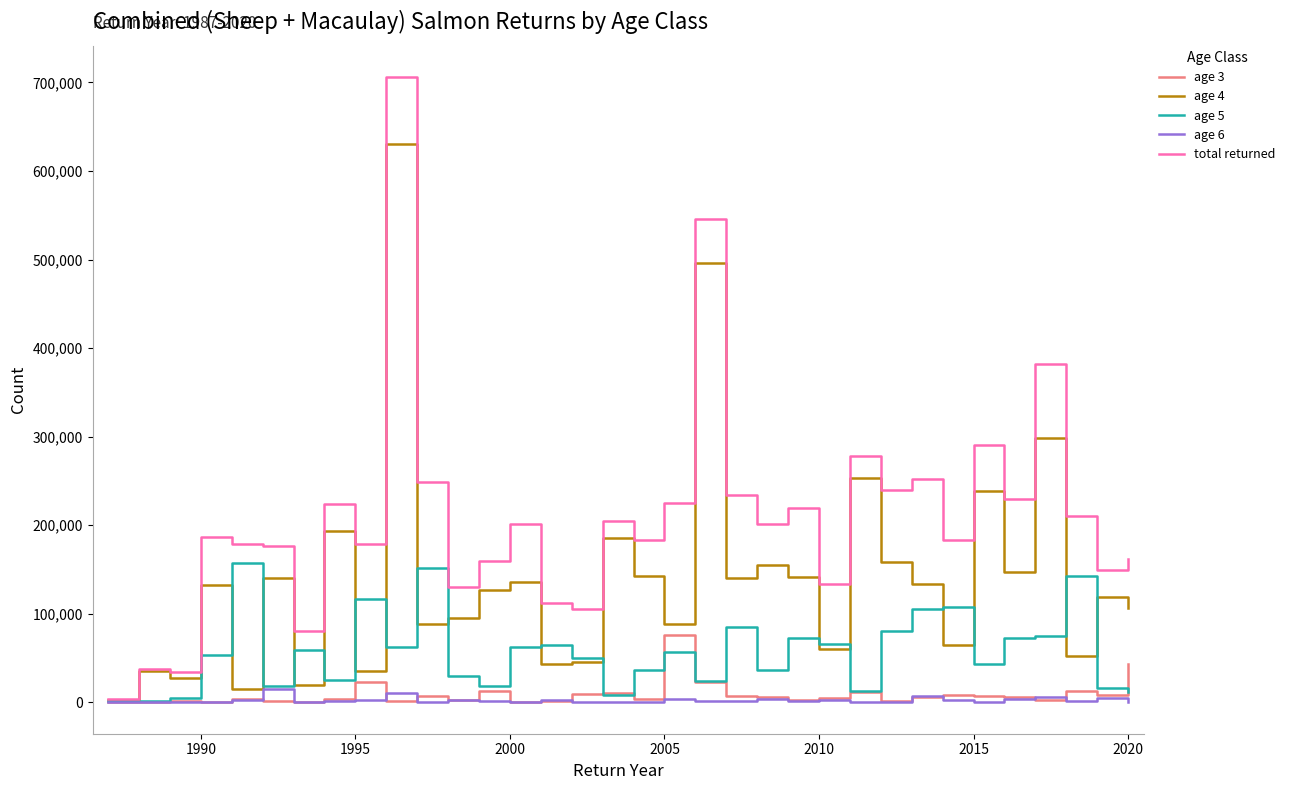

What is the difference between the maximum and minimum values in the age 3 series?

76102